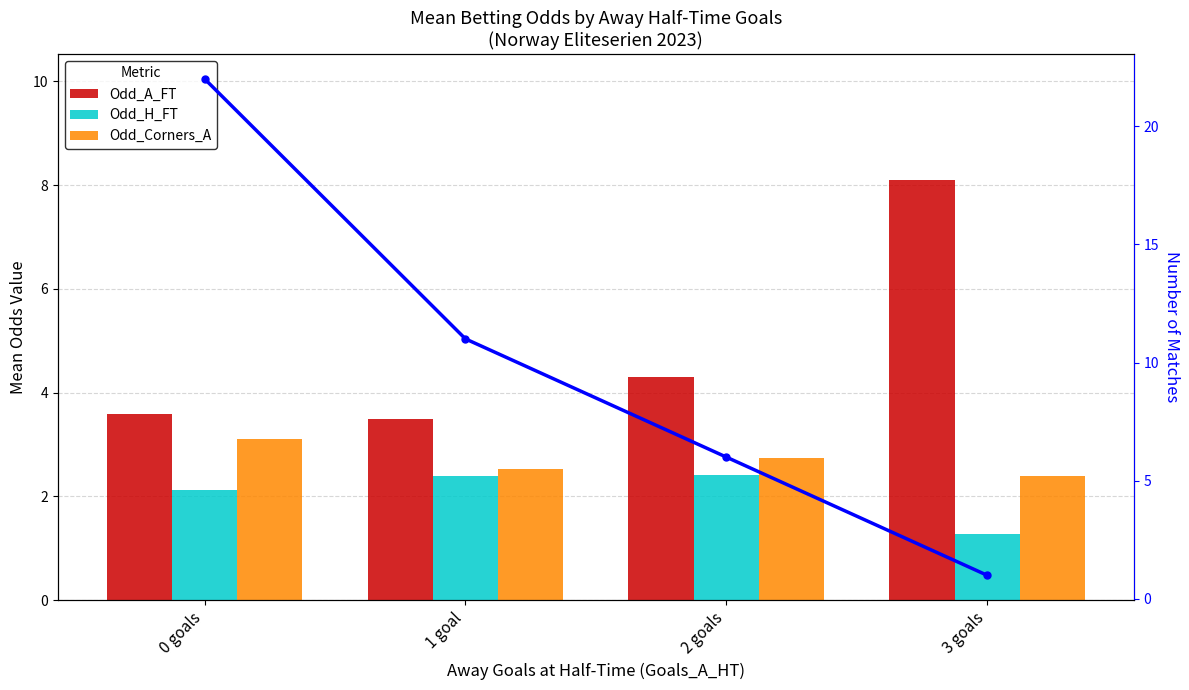

List the series in order of their peak value, highest first.

Match count, Odd_A_FT, Odd_Corners_A, Odd_H_FT